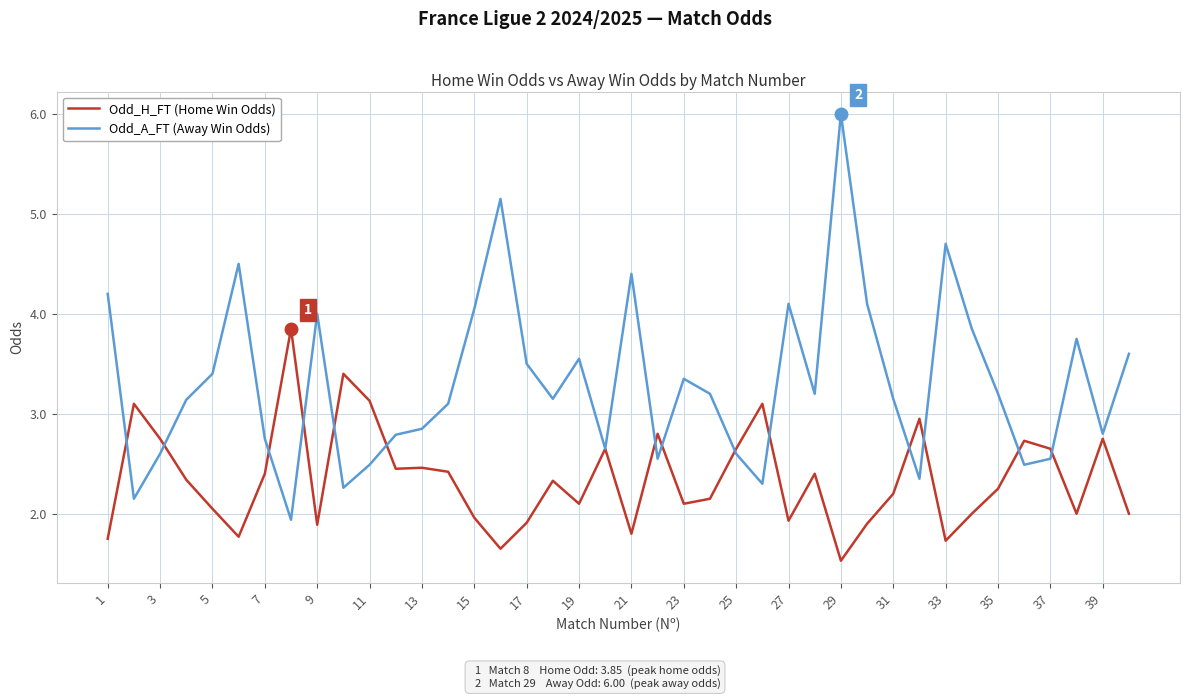

What is the difference between the second highest and minimum values in the Odd_A_FT (Away Win Odds) series?

3.2